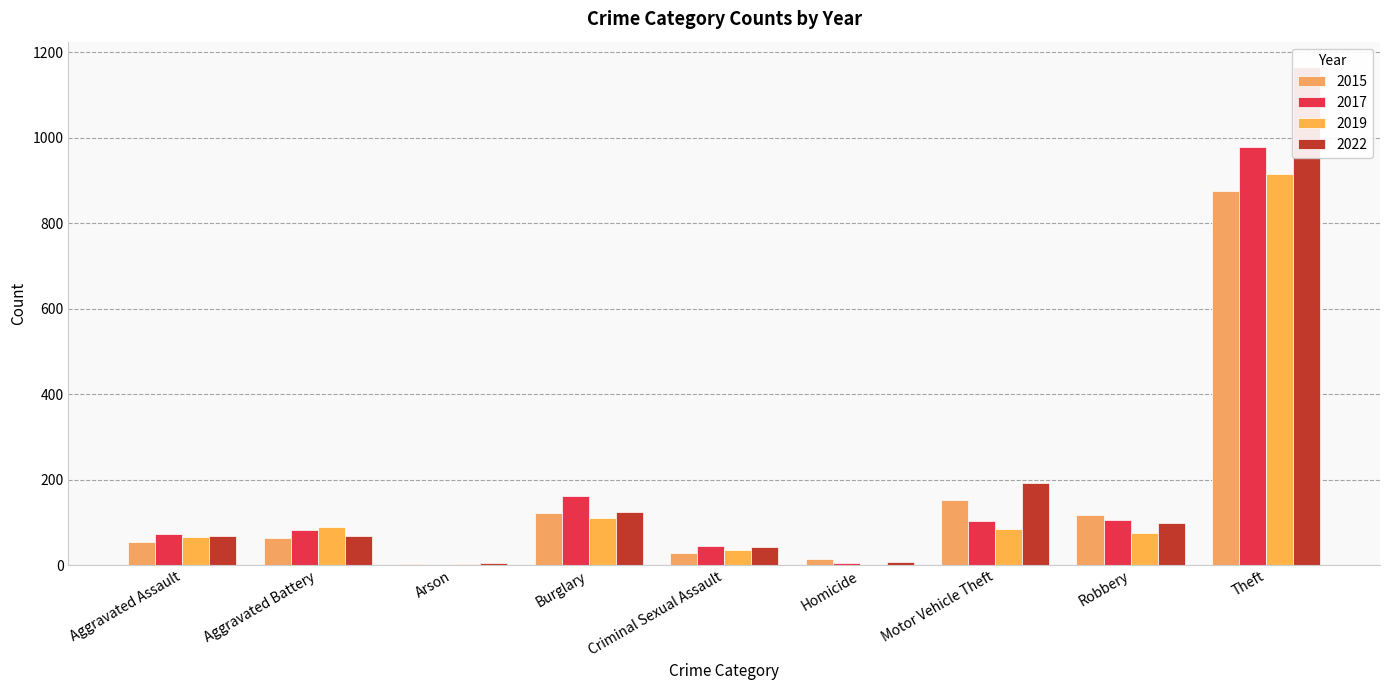

What is the difference between the maximum and minimum values in the 2015 series?

872